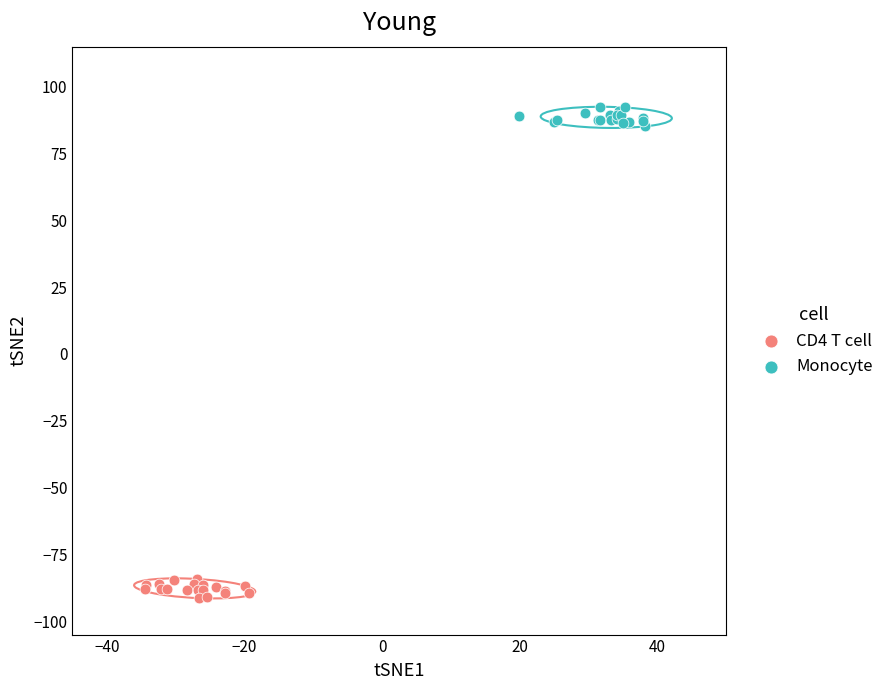

Which series contains the highest Y value?

Monocyte